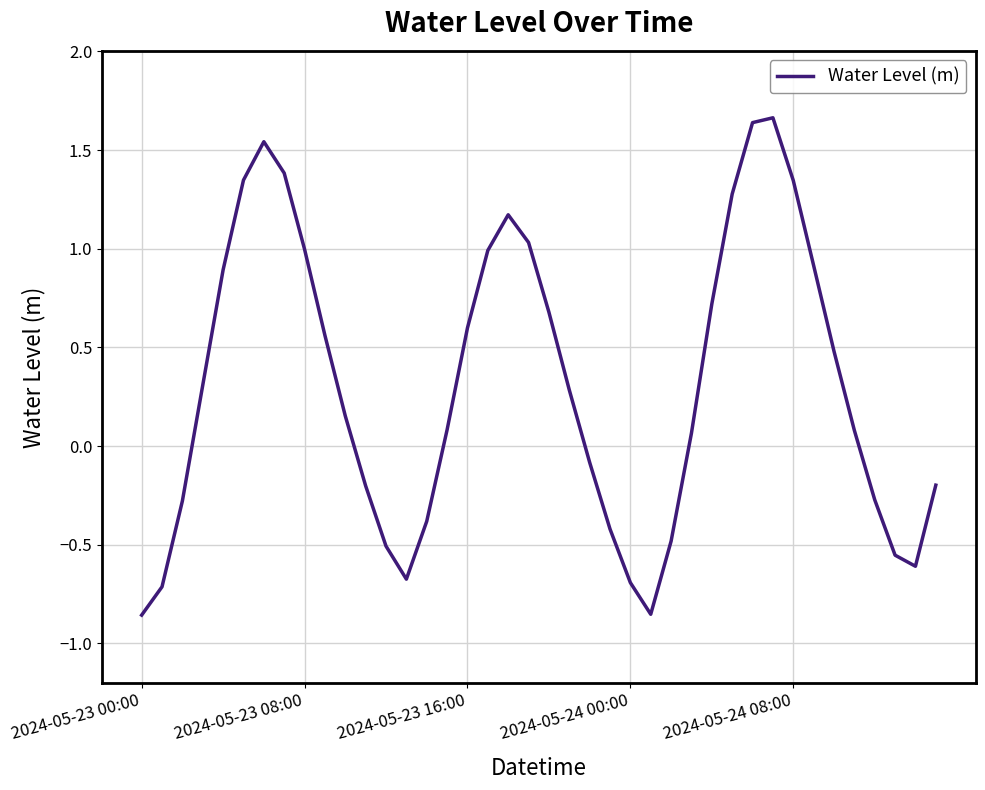

What is the difference between the maximum and minimum values?

2.5